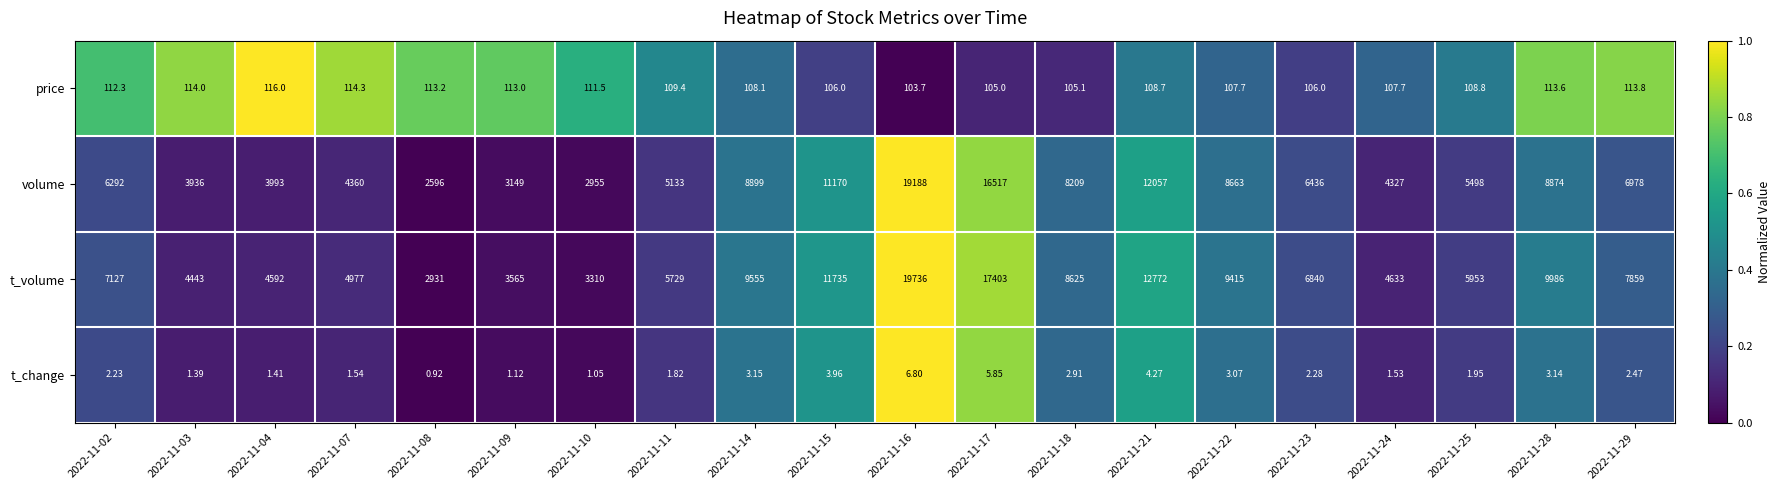

Count the number of categories in the chart.

20